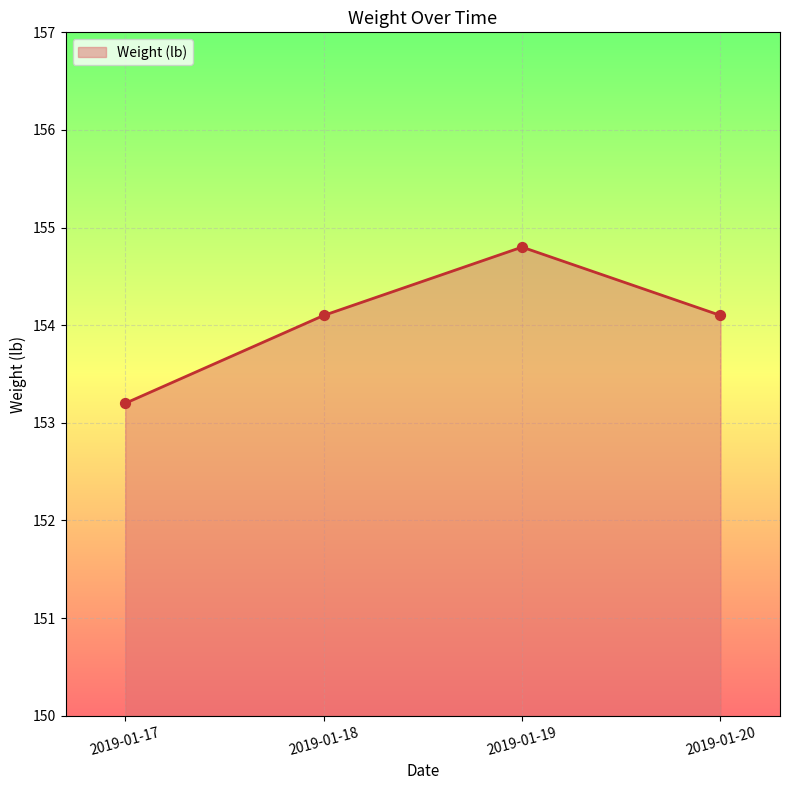

What is the change in value from 2019-01-17 to 2019-01-19?

+1.6